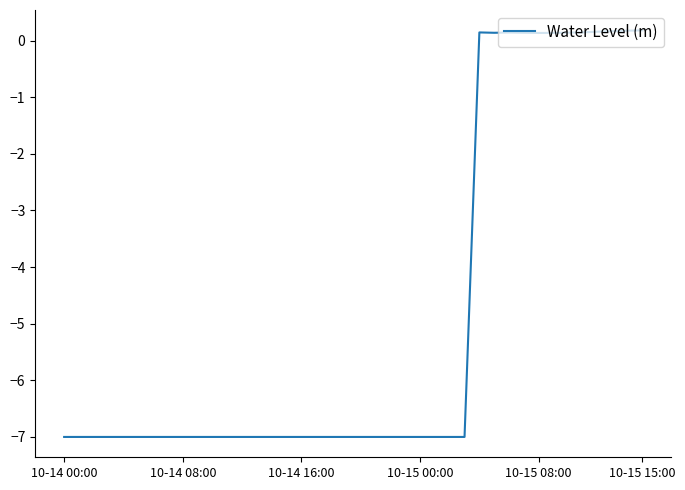

What is the smallest value displayed?

-7.0